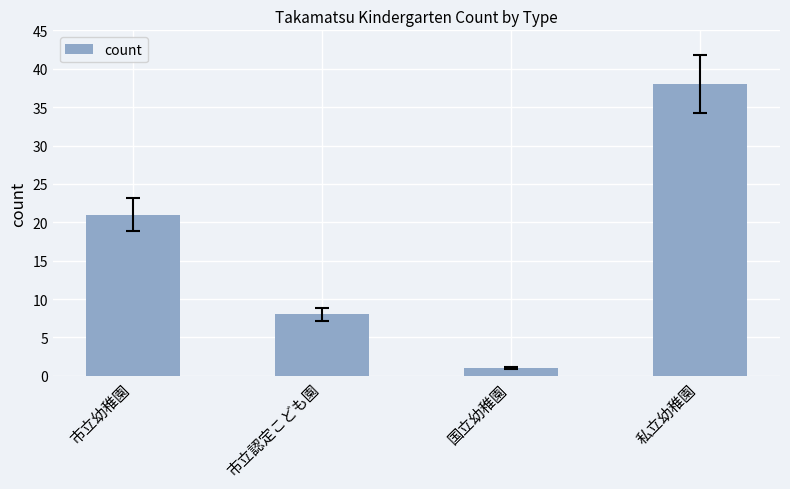

What is the smallest value displayed?

1